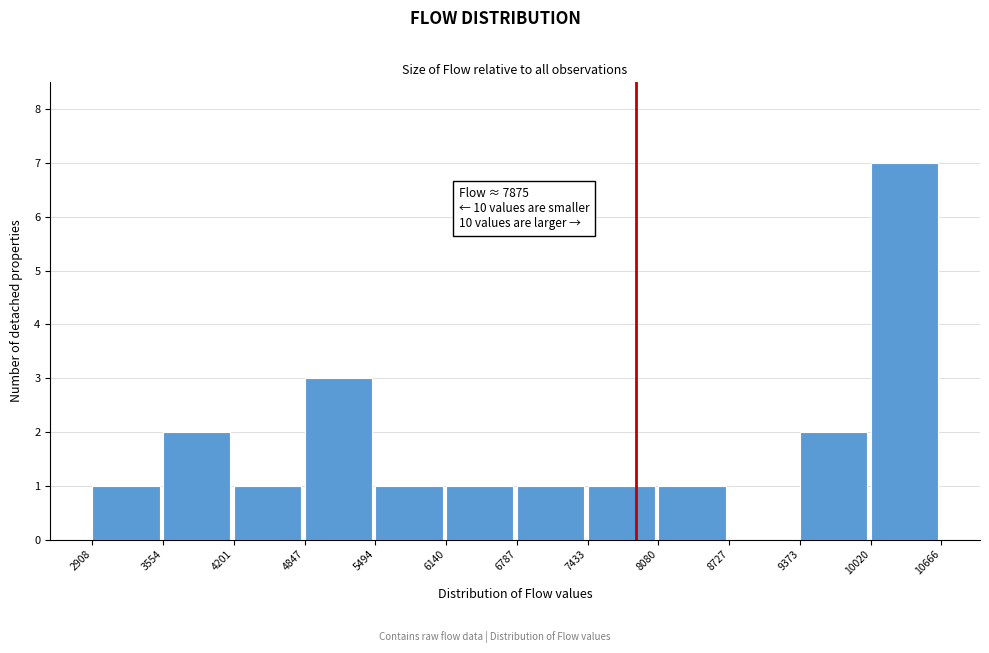

Which range on the x-axis has the tallest bar?

10020 to 10666